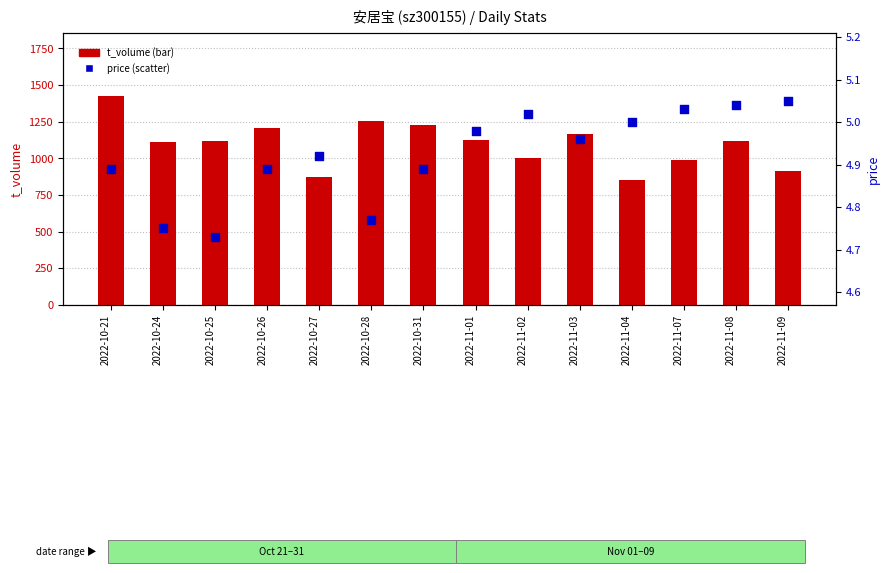

Which series reaches the maximum Y coordinate?

t_volume